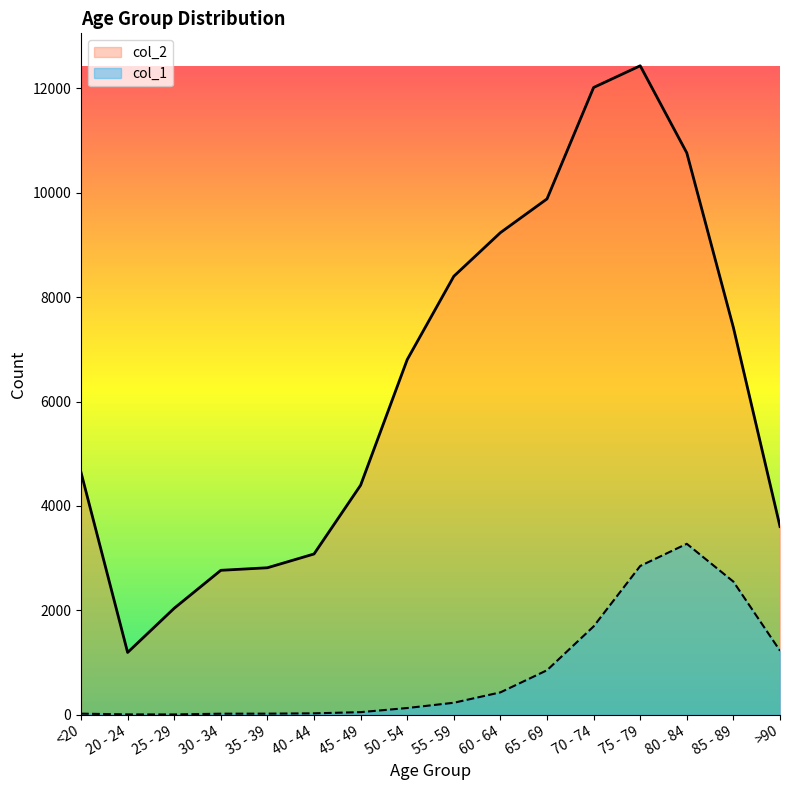

The value of col_2 at 55 - 59 is 3525. True or false?

False